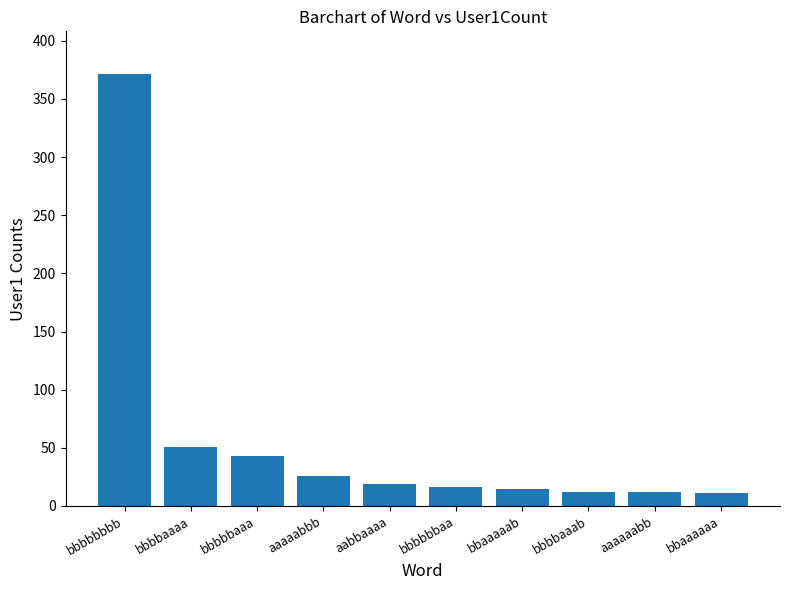

How many data points are less than 19?

5